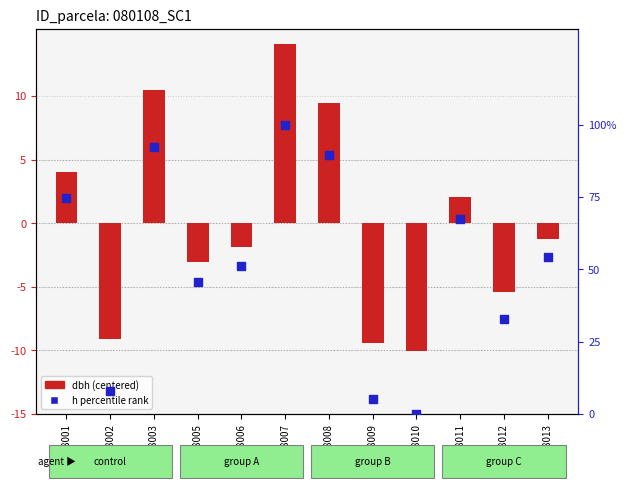

What are all the series names shown in the legend?

dbh (centered), h percentile rank